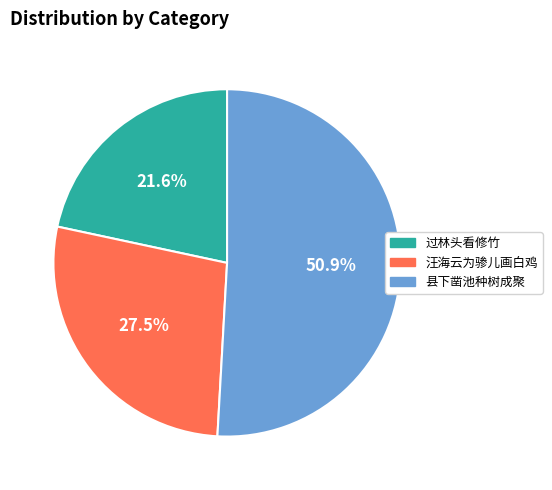

What is the total percentage of 汪海云为骖儿画白鸡 and 过林头看修竹?

49.1%